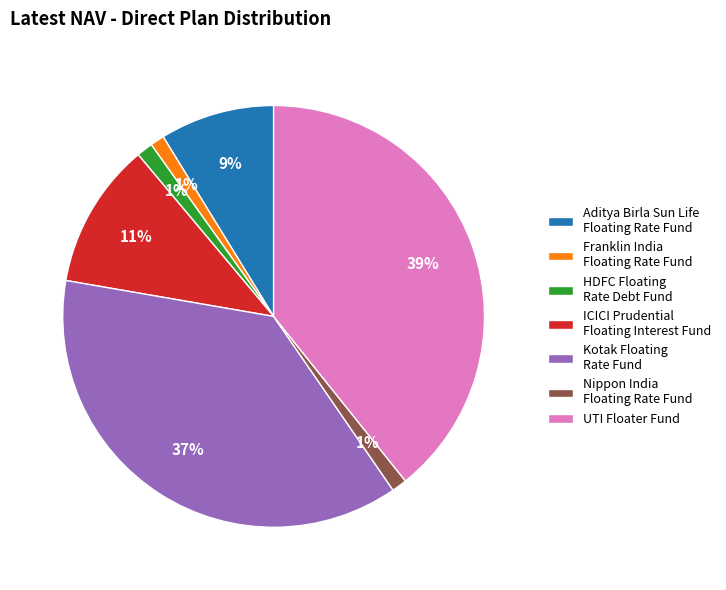

How many segments does this pie chart have?

7